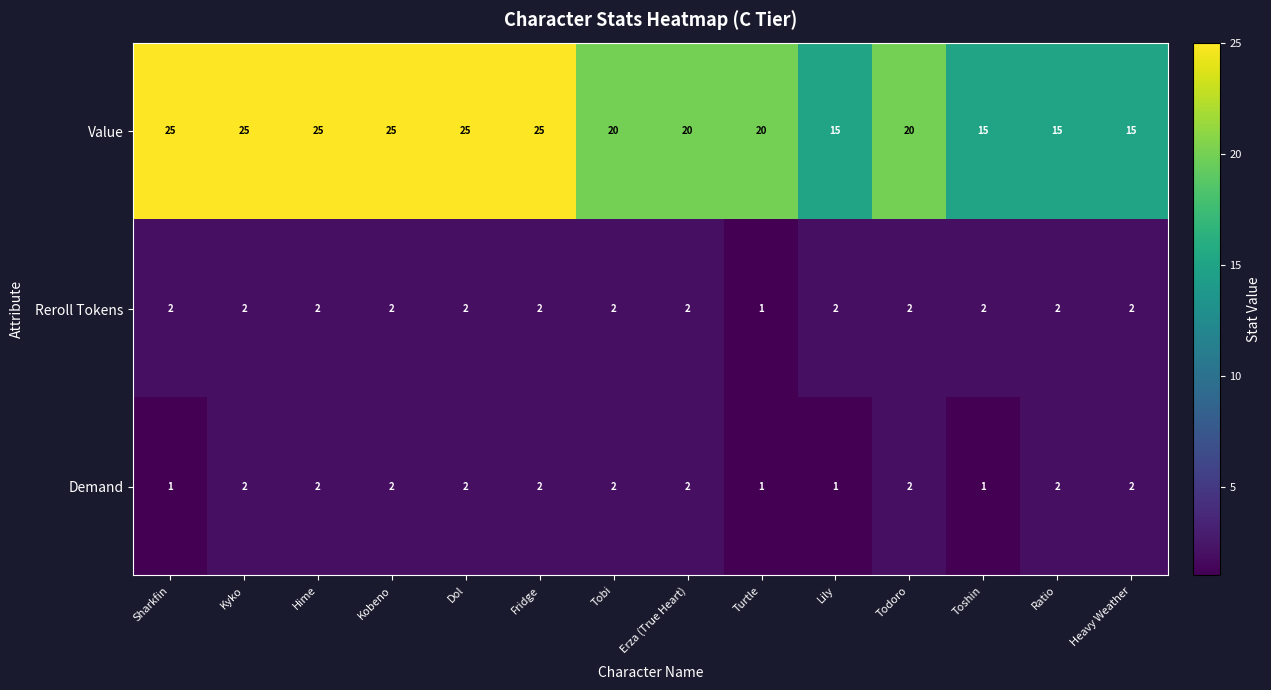

Where does the Value series first go above 20?

Sharkfin